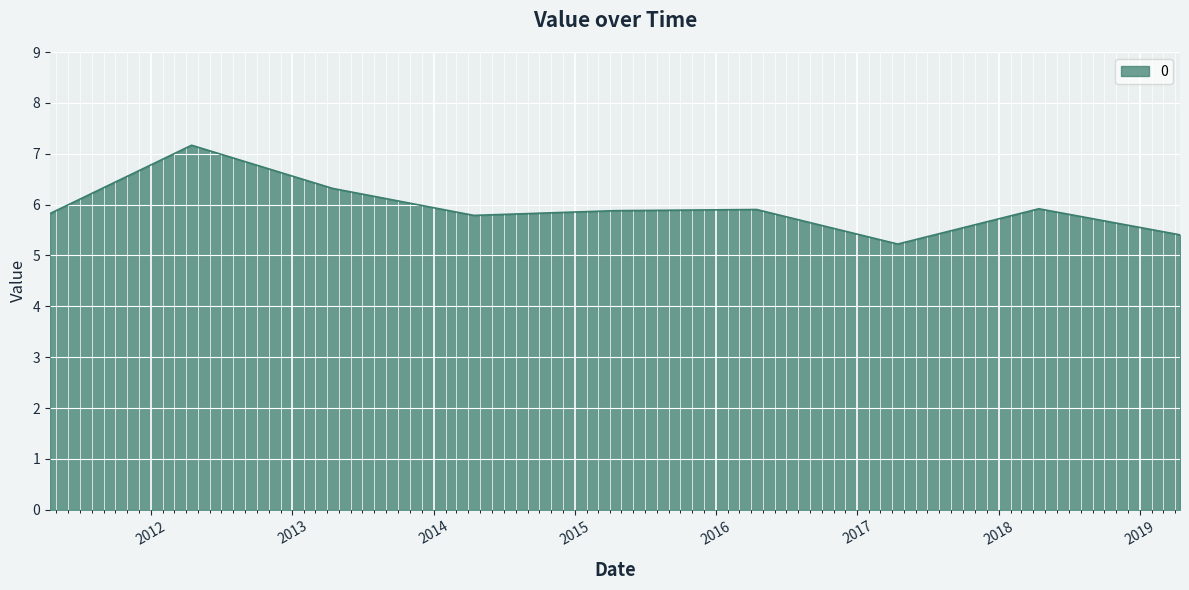

What is the difference between the maximum and second lowest values?

1.8